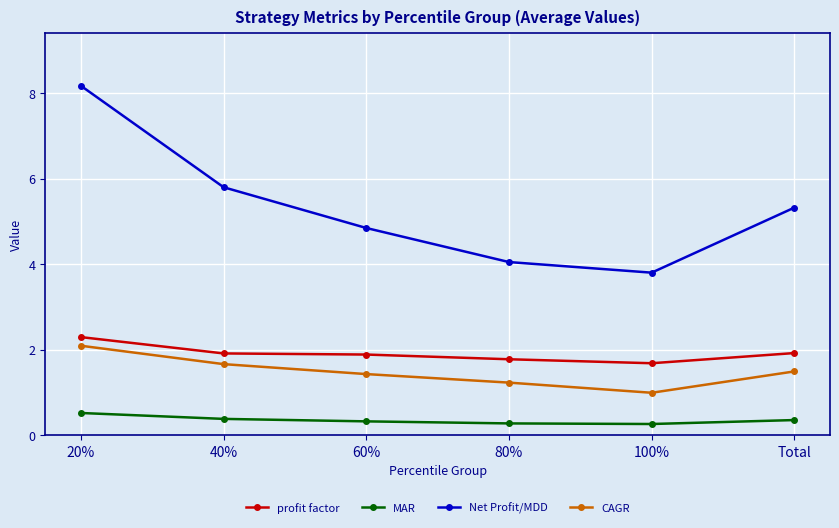

True or false: Net Profit/MDD has more than 1 interior local peaks.

False